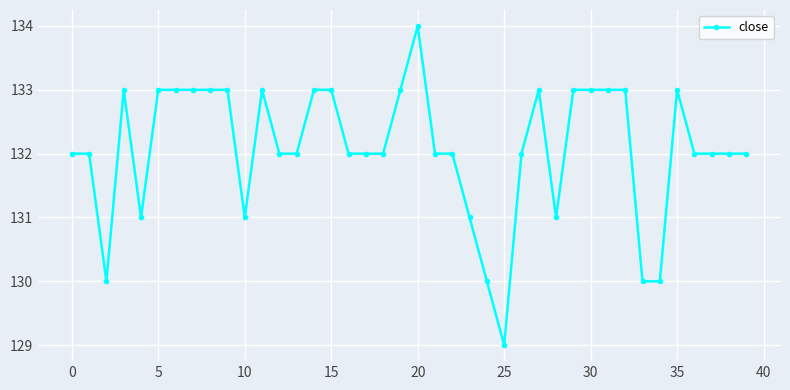

Count the number of data series in this chart.

1